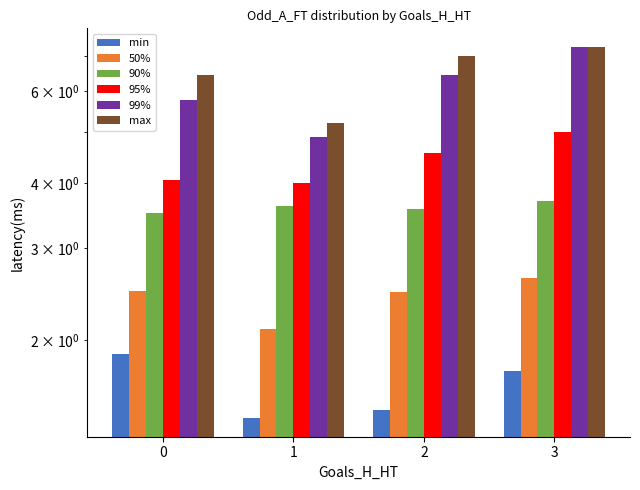

Is it true that min equals 1.8 at 3?

True